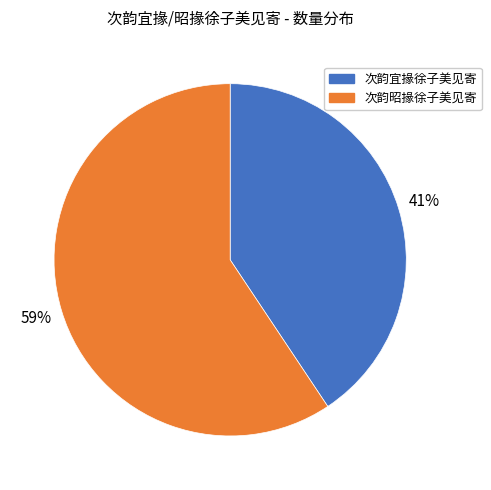

Rank the categories by value from lowest to highest.

次韵宜掾徐子美见寄, 次韵昭掾徐子美见寄